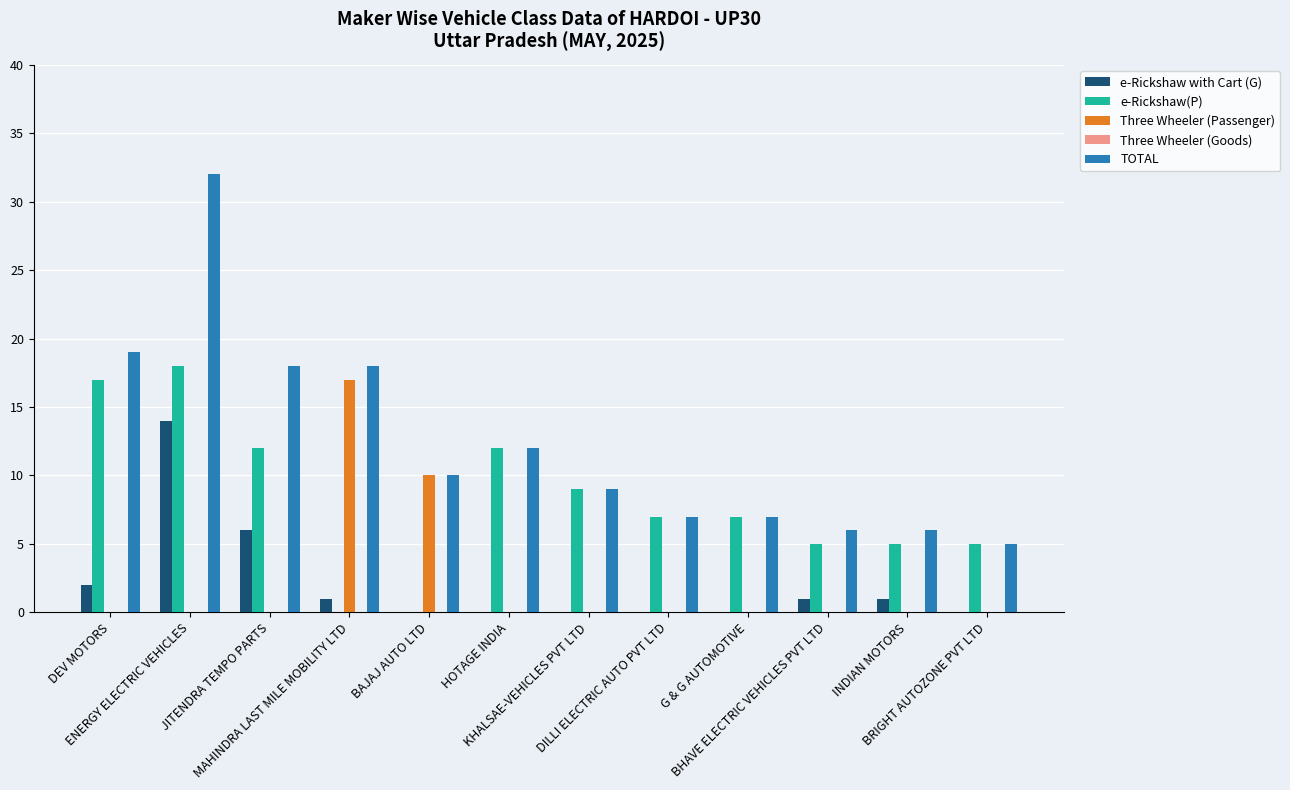

Which series has the largest total across all categories?

TOTAL